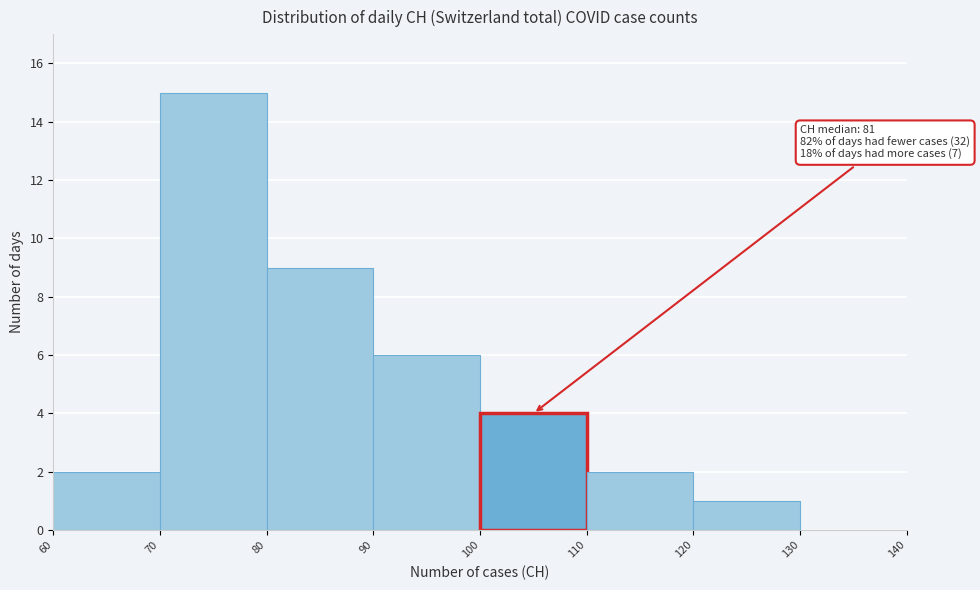

Over which range of the x-axis is the bar tallest?

70 to 80